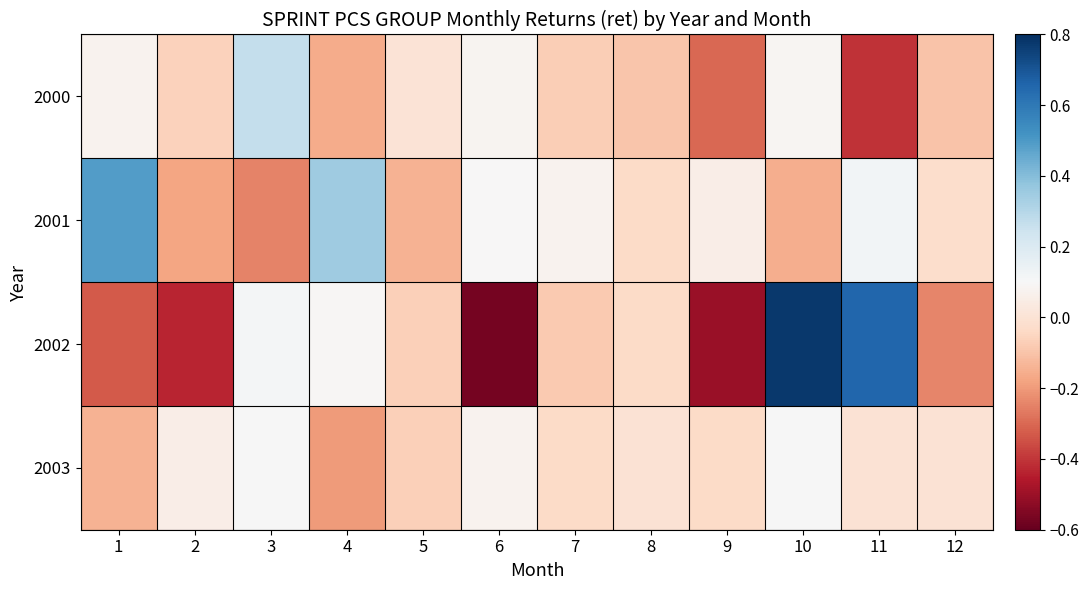

Count the number of categories in the chart.

12